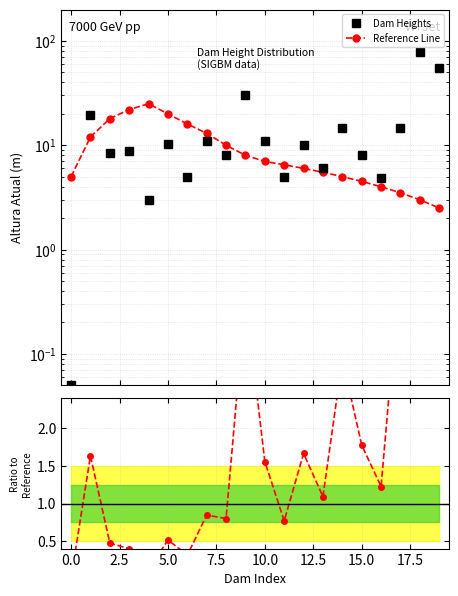

Does the chart display data point markers on the line(s)?

Yes